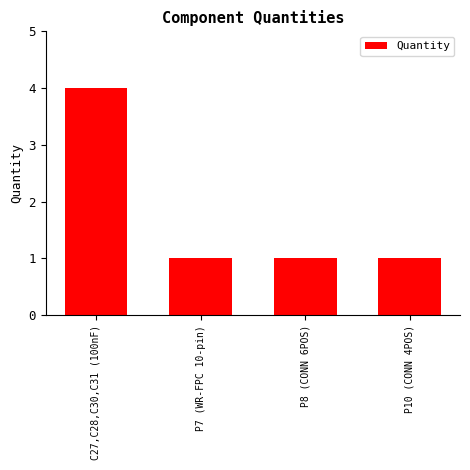

What is the minimum value shown in the chart?

1